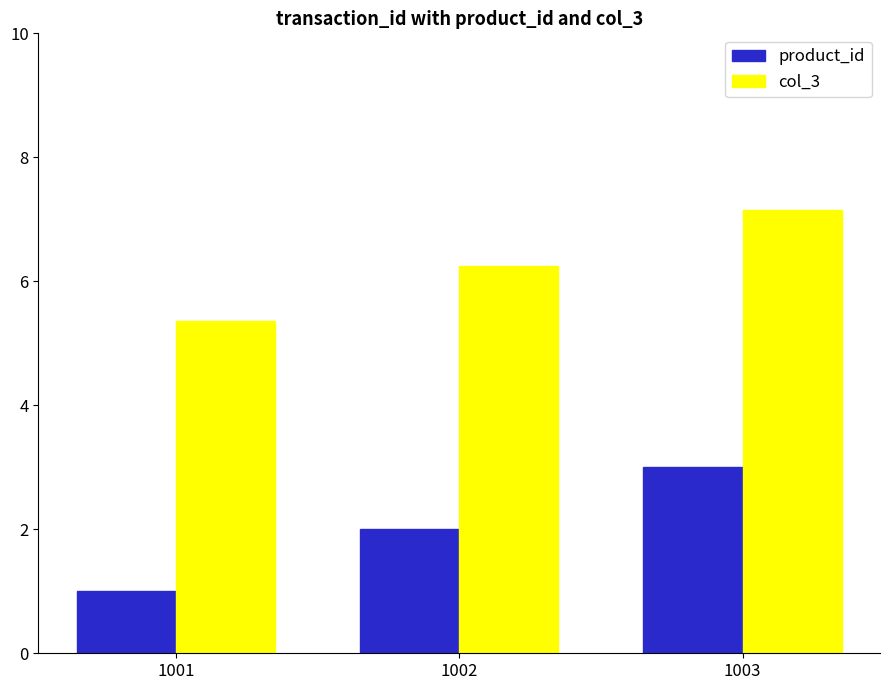

The product_id series shows 1.8 at 1003. True or false?

False